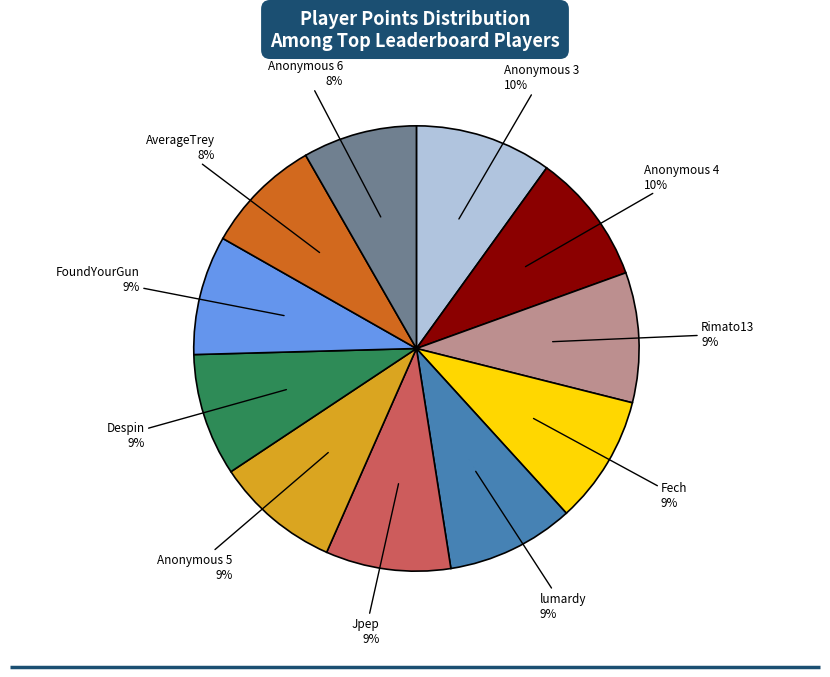

To the nearest percent, what is the average slice percentage?

9%